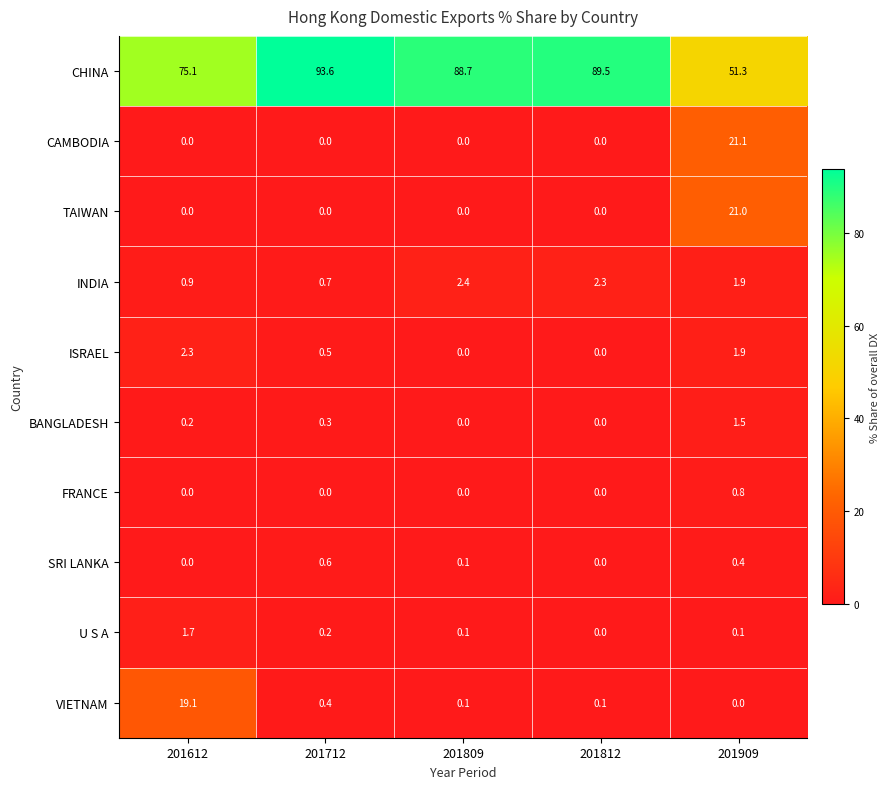

What is the difference between the maximum and minimum values in the TAIWAN series?

21.0